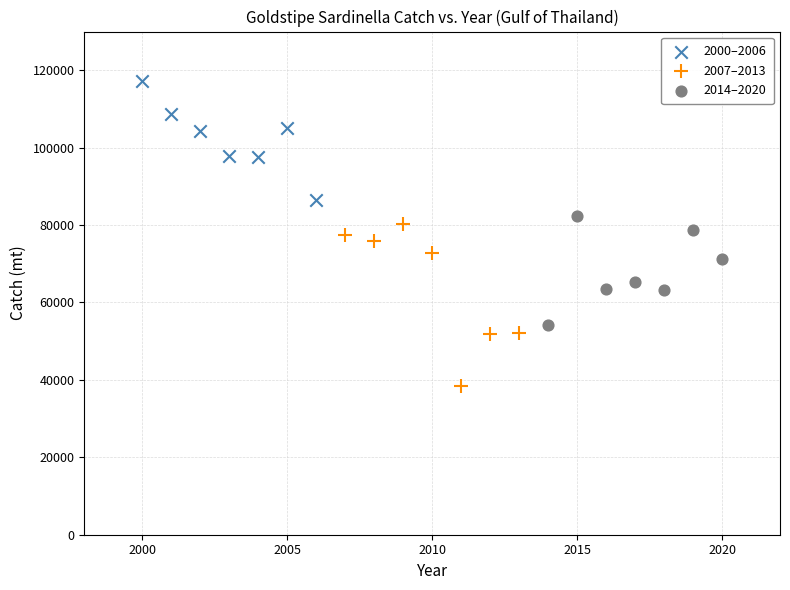

Which series has the largest Y range (max minus min)?

2007–2013